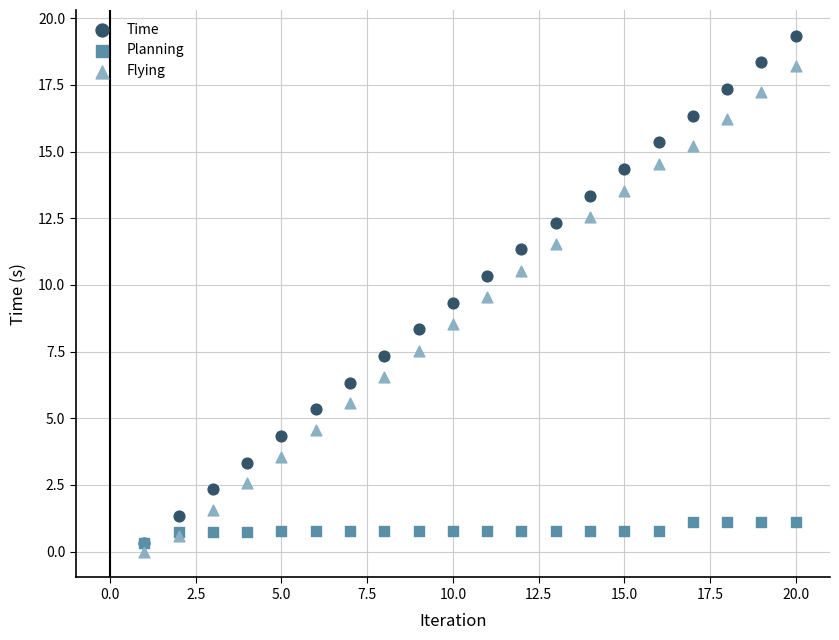

Which series contains the highest Y value?

Time